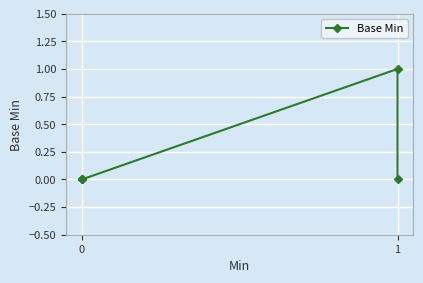

What is the difference between the maximum and minimum values?

1